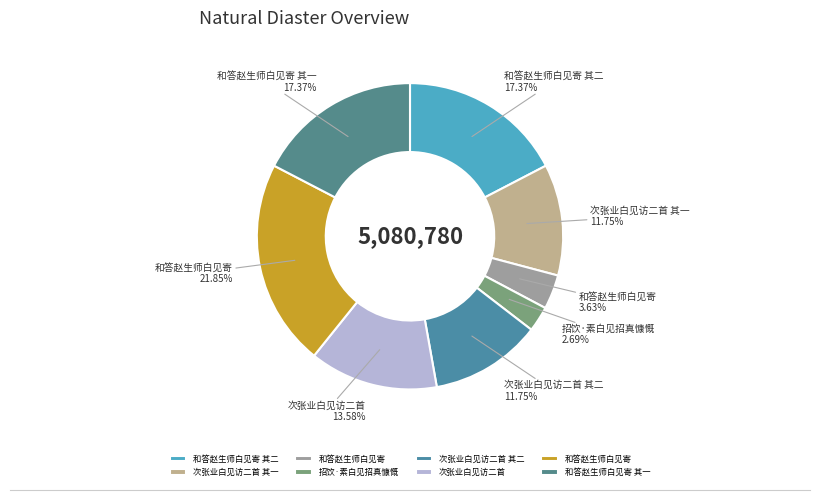

To the nearest percent, what is the average slice percentage?

12%